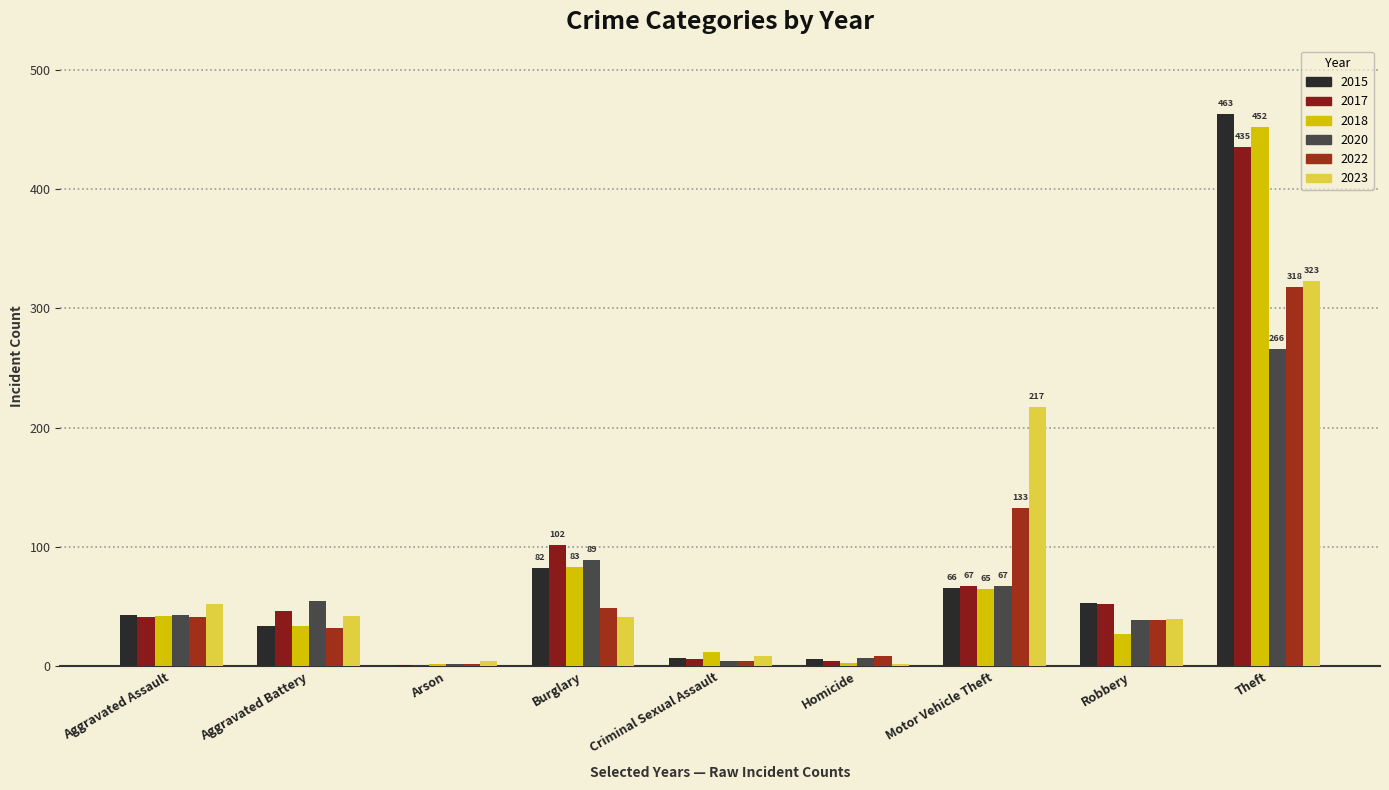

How many distinct data groups are displayed?

6